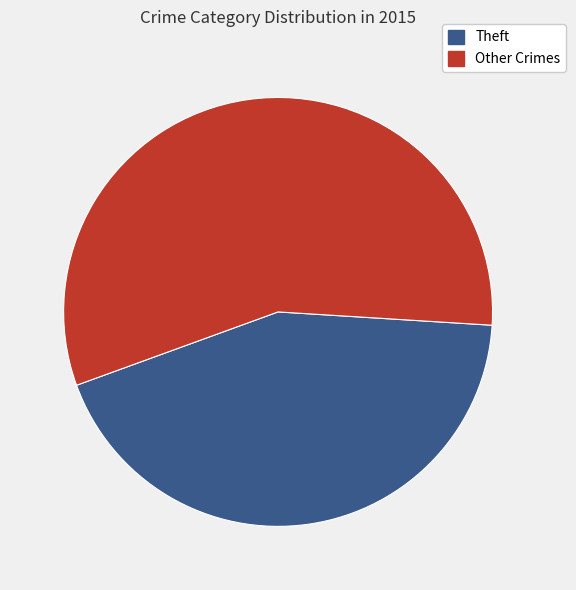

Is there any slice that represents more than half of the pie?

Yes